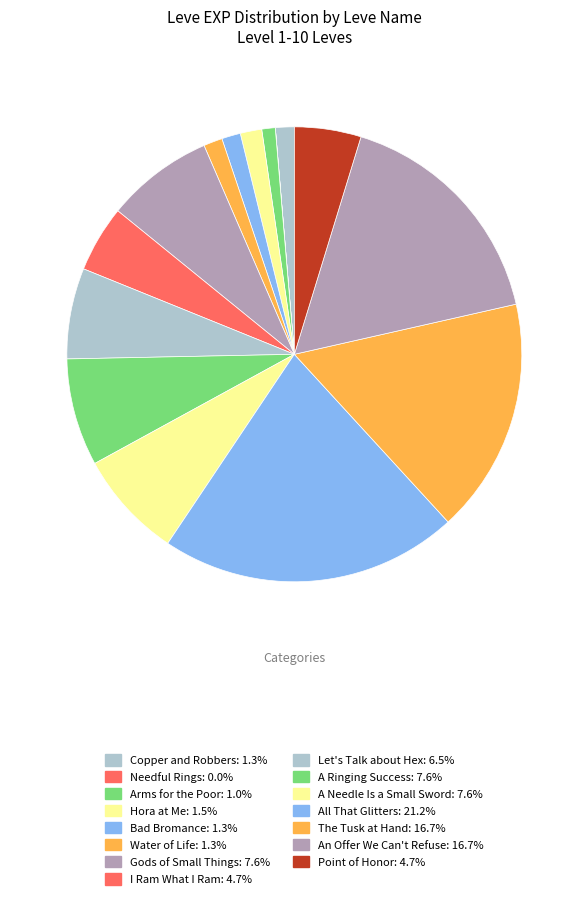

Does A Needle Is a Small Sword represent more than half of the total?

No